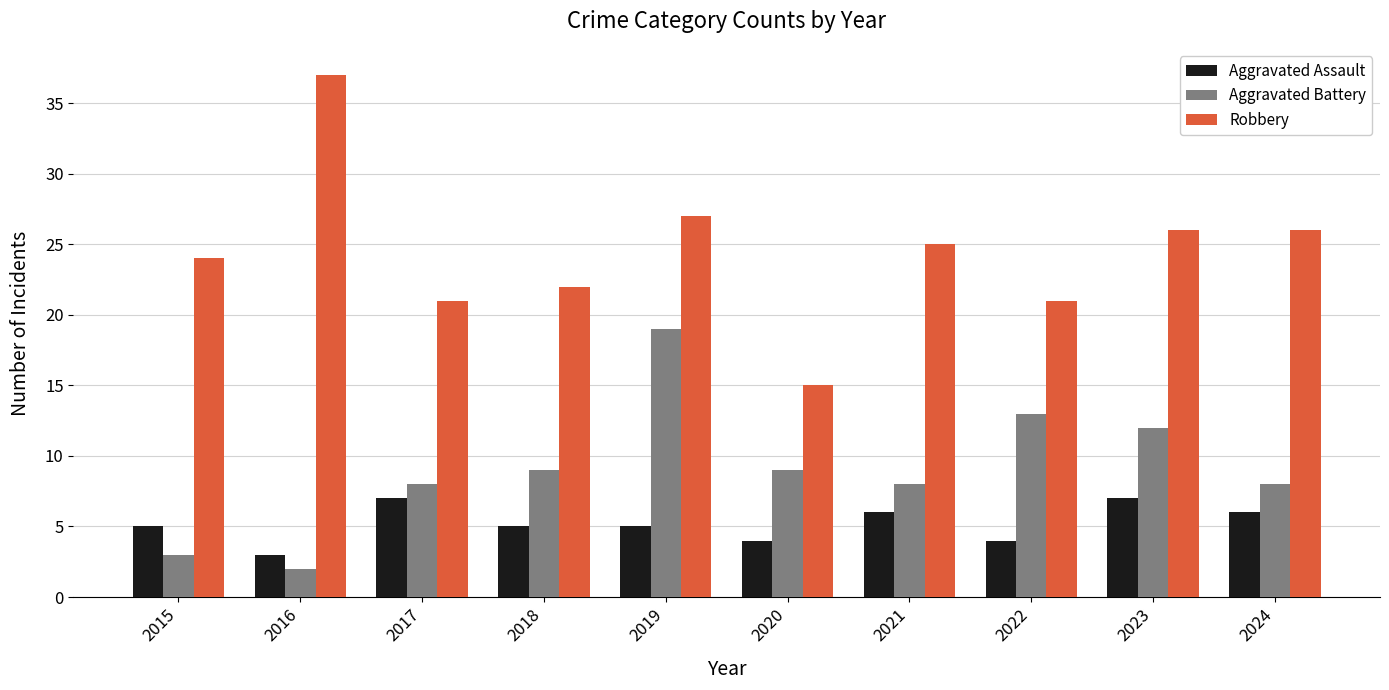

What are all the series names shown in the legend?

Aggravated Assault, Aggravated Battery, Robbery